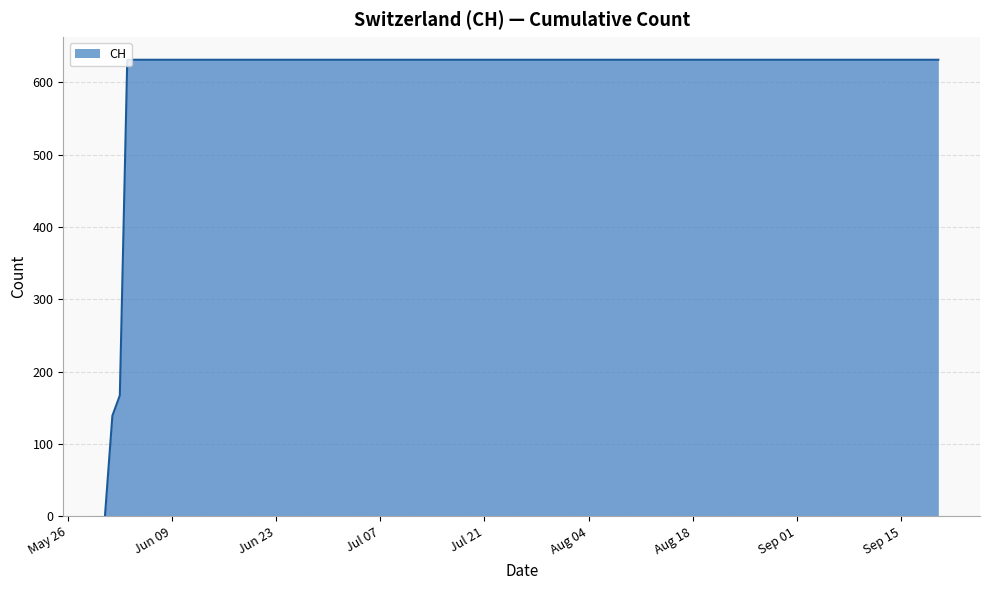

What is the maximum value shown in the chart?

631